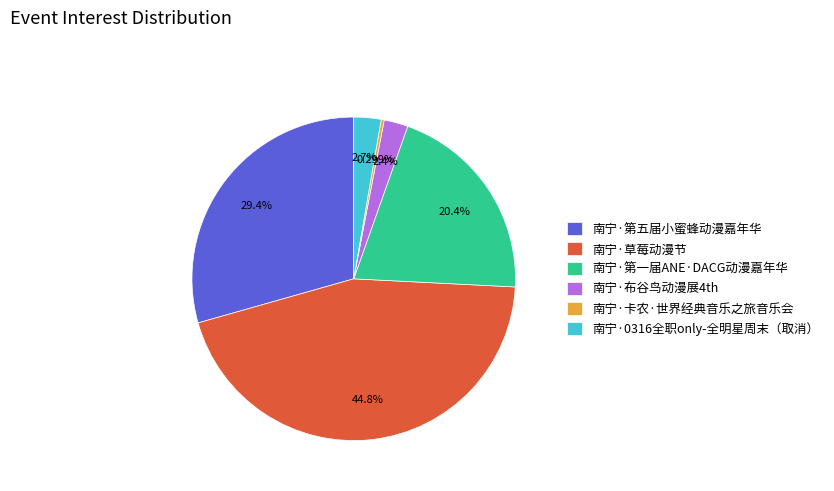

The 南宁·第一届ANE·DACG动漫嘉年华 slice represents 34% of the pie. True or false?

False